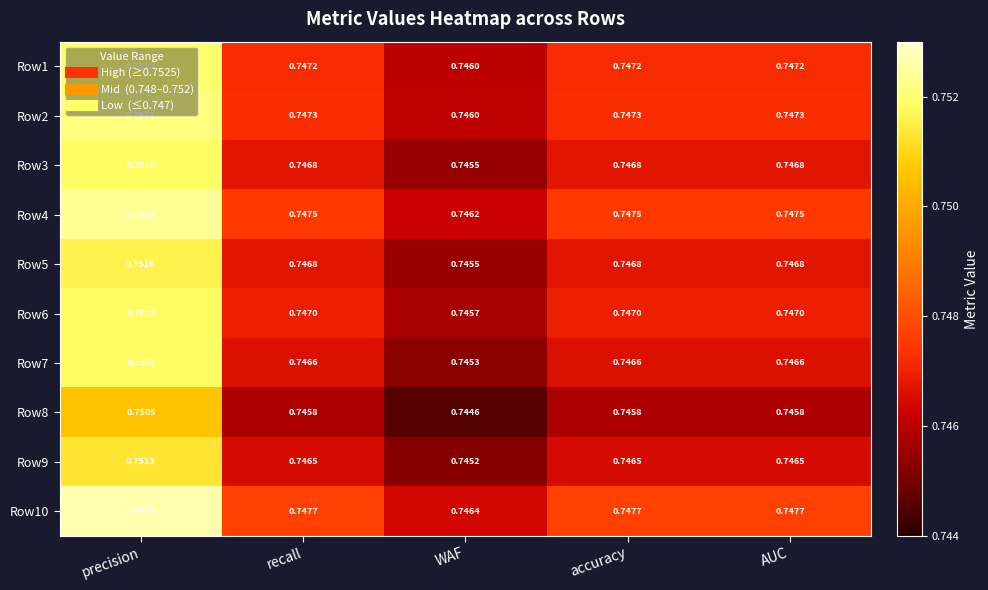

How many categories are shown in the chart?

5